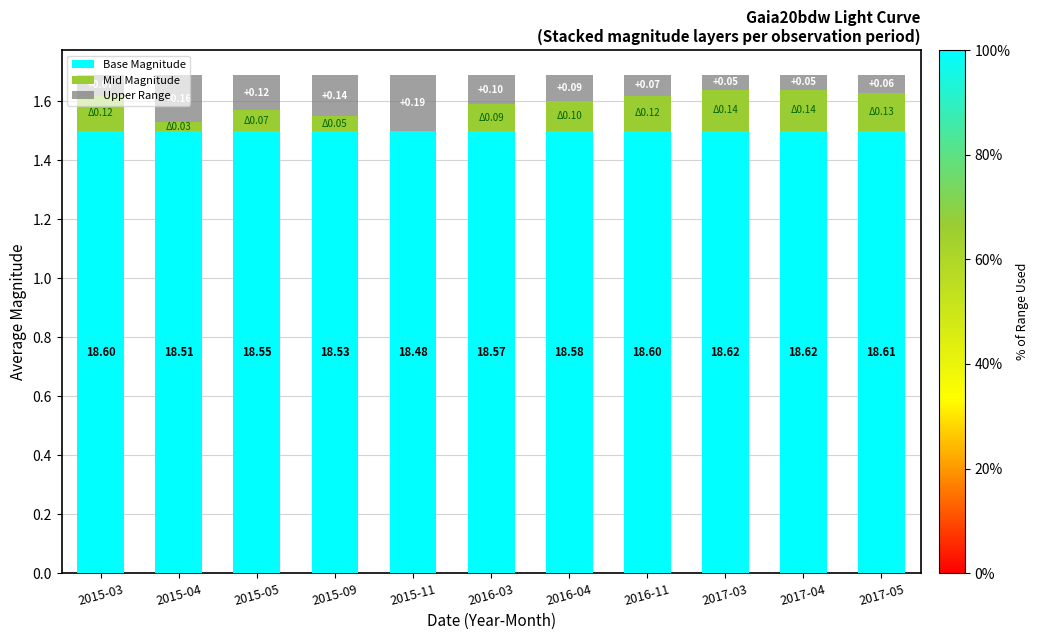

What is the total value across all series at 2015-03?

1.7